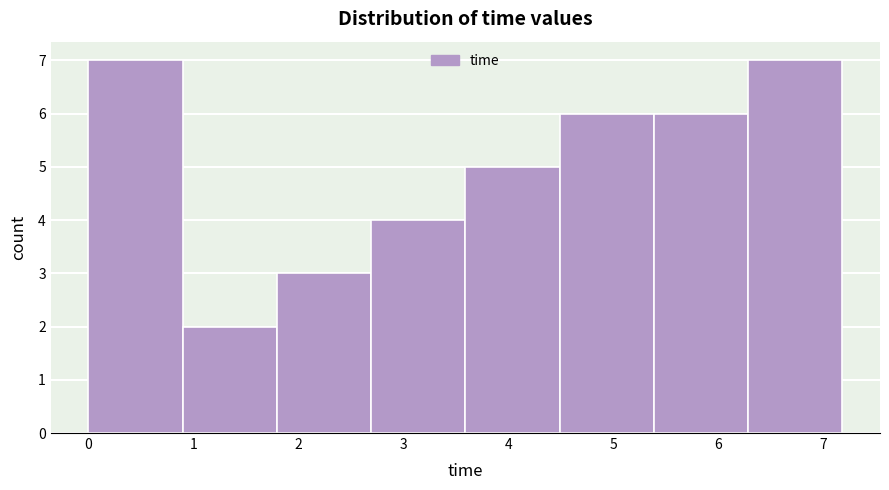

Reading left to right, transcribe this chart: for each bar, give the range it covers on the x-axis and its height. Neither the bar edges nor the heights are printed on the chart, so give them approximately, as read against the axes.

0.0 to 0.9: 7
0.9 to 1.8: 2
1.8 to 2.7: 3
2.7 to 3.6: 4
3.6 to 4.5: 5
4.5 to 5.4: 6
5.4 to 6.3: 6
6.3 to 7.2: 7